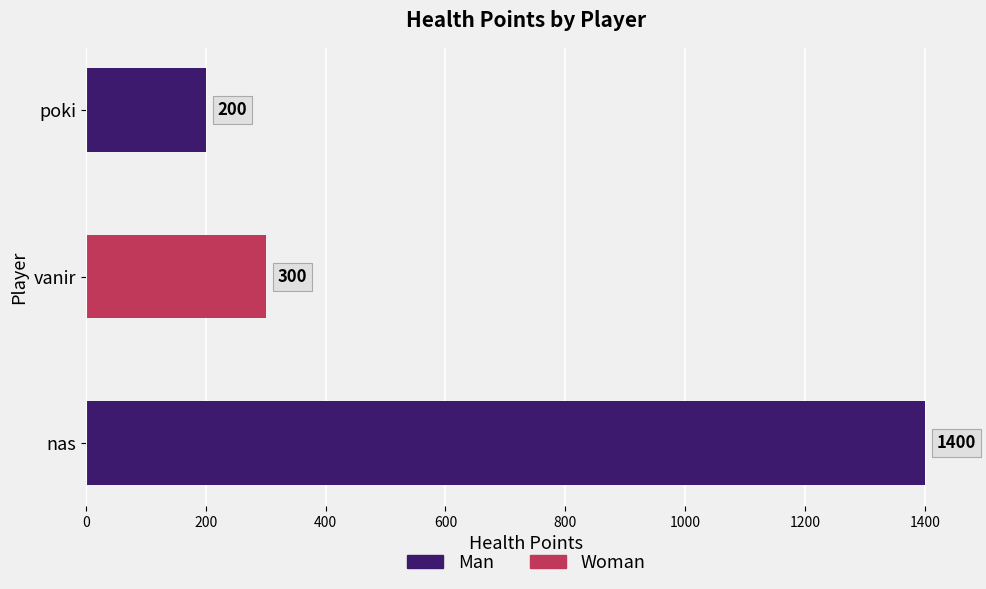

What value does the data have at nas?

1400